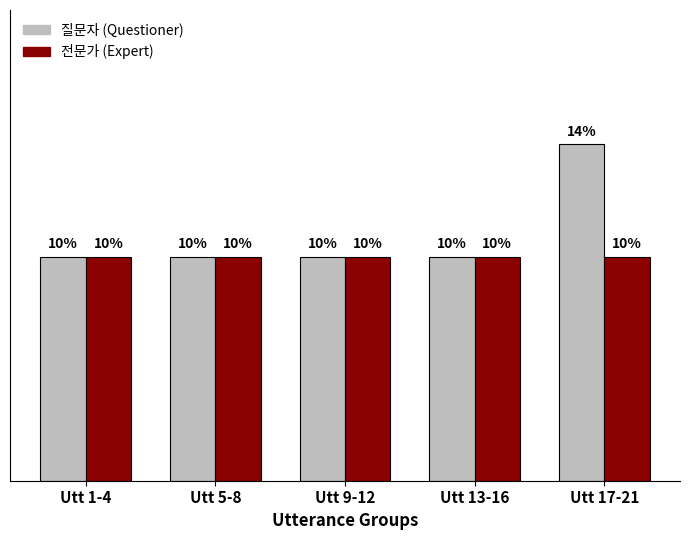

Are the bars horizontal?

No